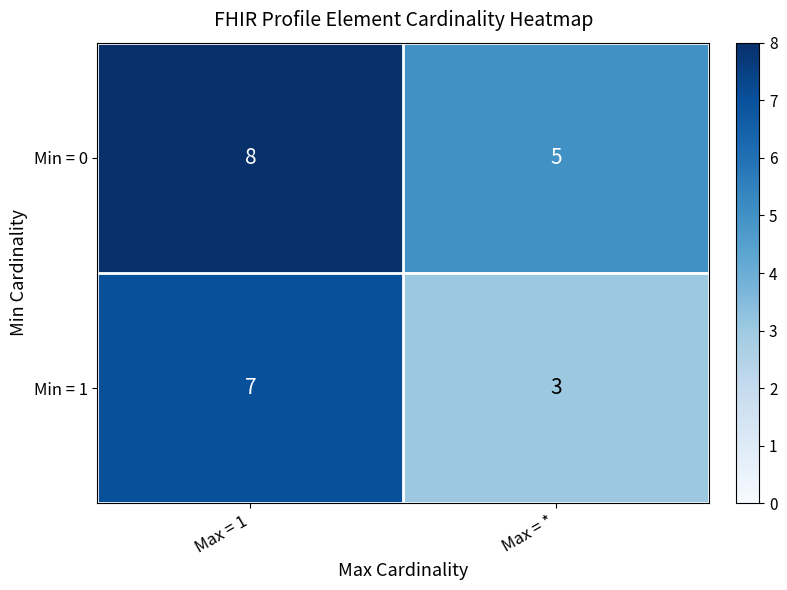

Which series has the largest total across all categories?

Min = 0